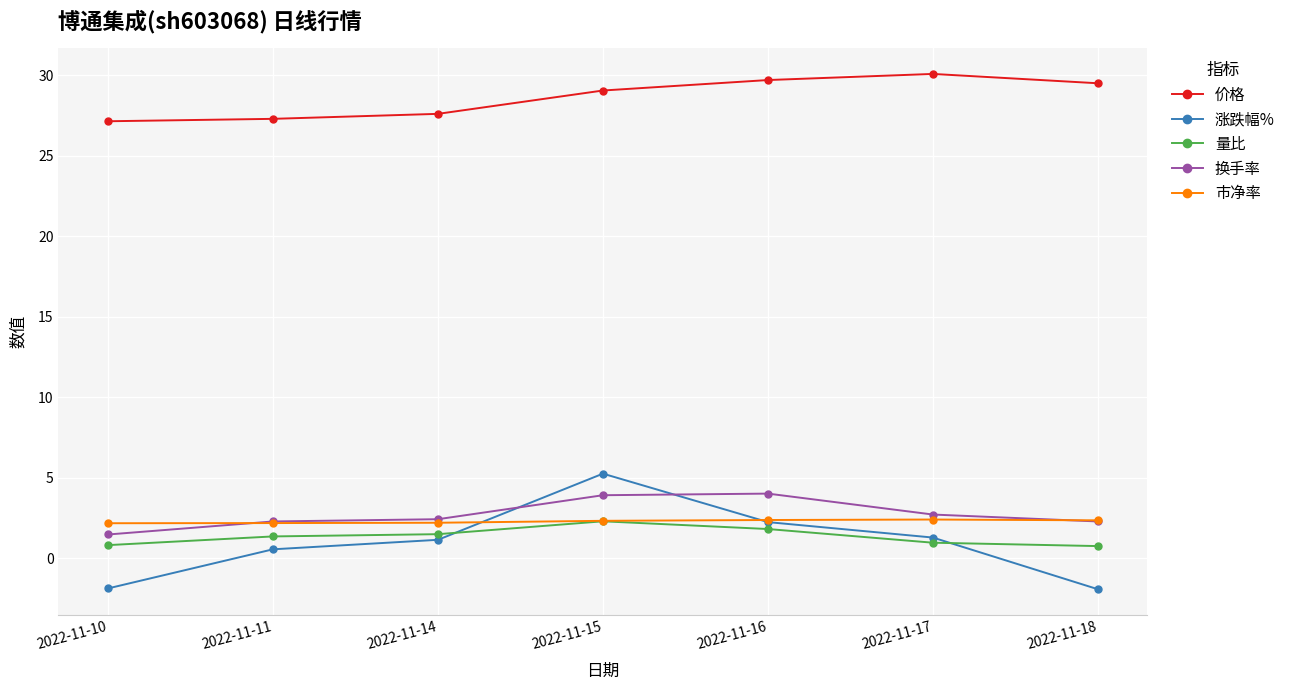

True or false: 量比 and 价格 intersect in this chart.

False